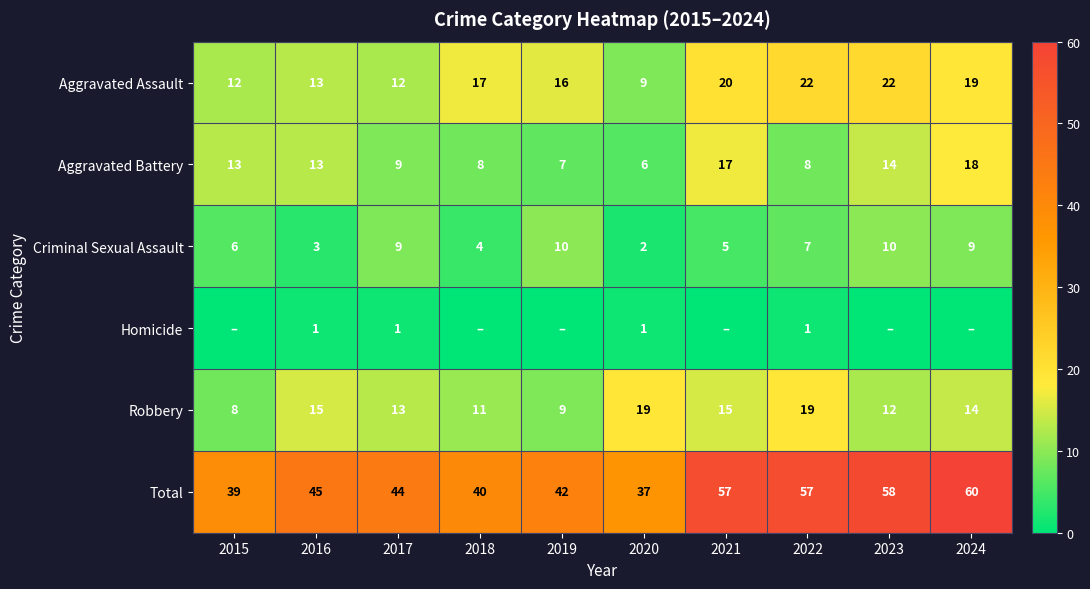

What is the difference between the Aggravated Battery values at 2019 and 2024?

11